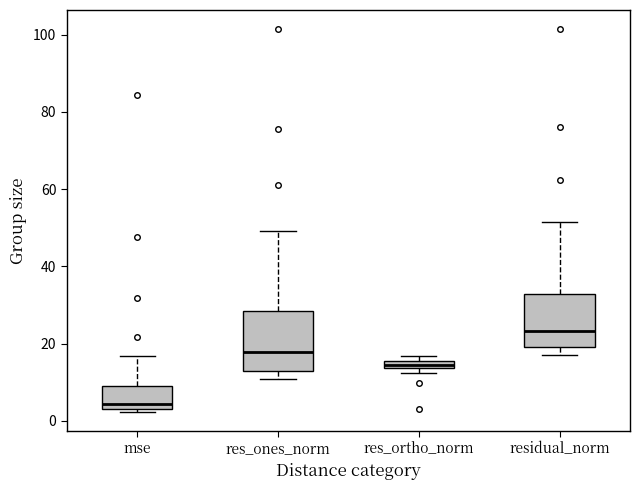

Where is the upper edge of the box for mse on the y-axis? The values are not printed on the chart, so give them approximately, as read against the axis.

8